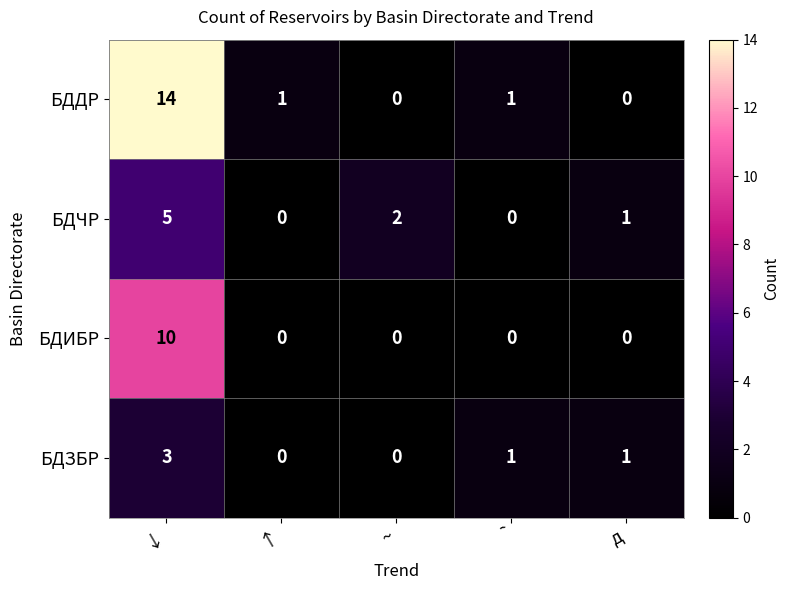

Which category has the highest value in the БДЧР series?

↓